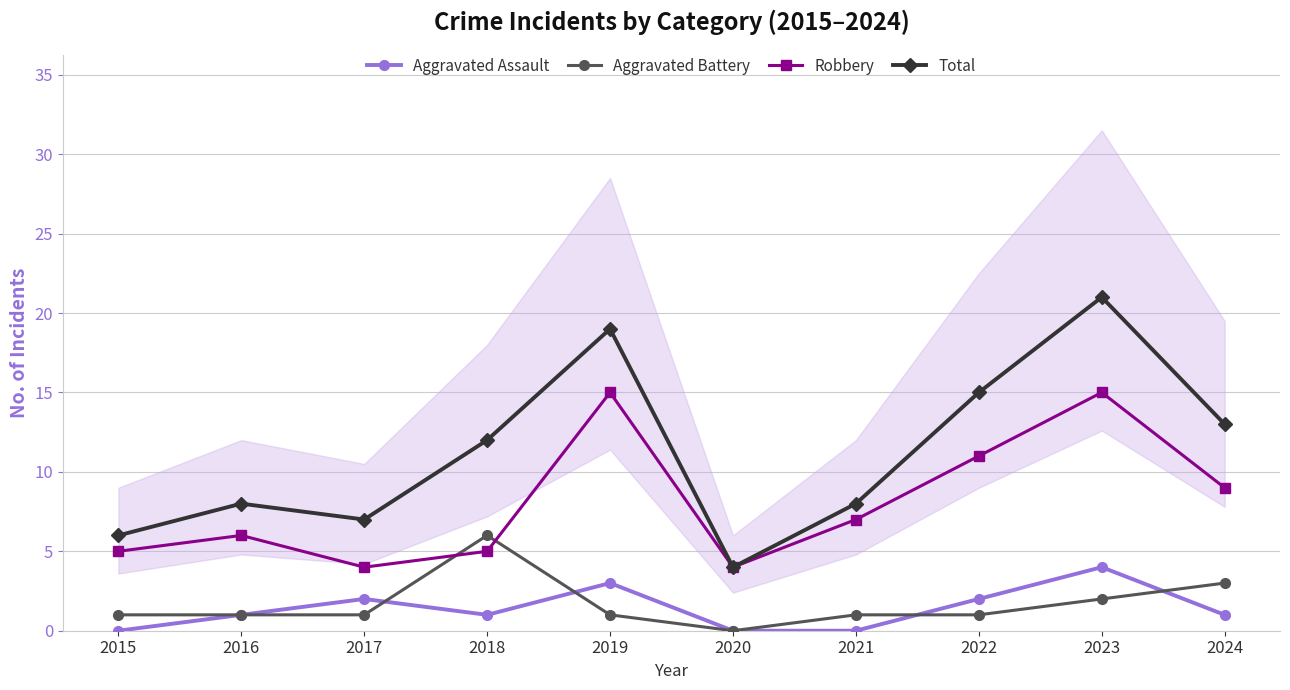

How many categories are shown in the chart?

10